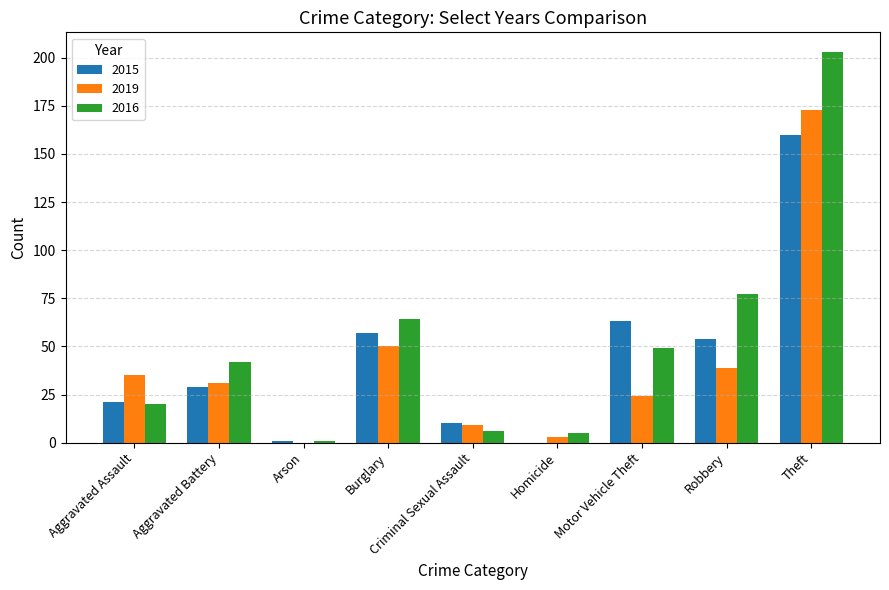

What is the average value of the 2019 series?

40